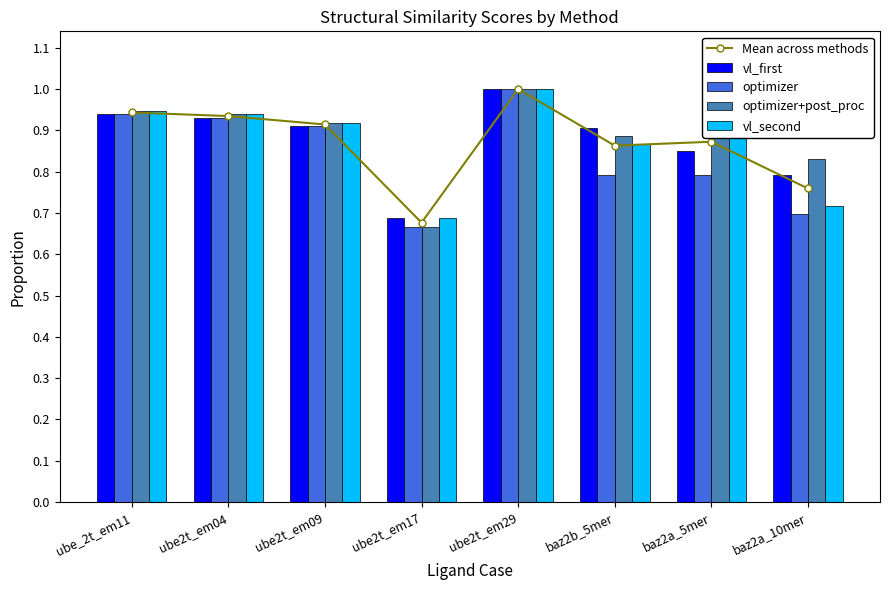

Rank the series by their maximum value, from highest to lowest.

Mean across methods, vl_first, optimizer, optimizer+post_proc, vl_second